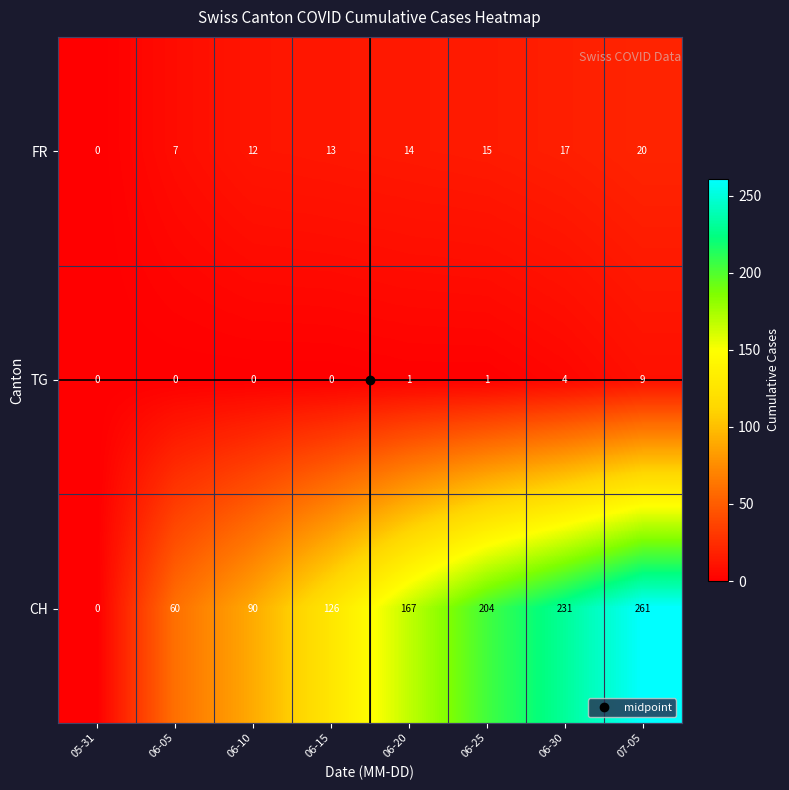

Rank the series at 06-05 from highest to lowest value.

CH, FR, TG